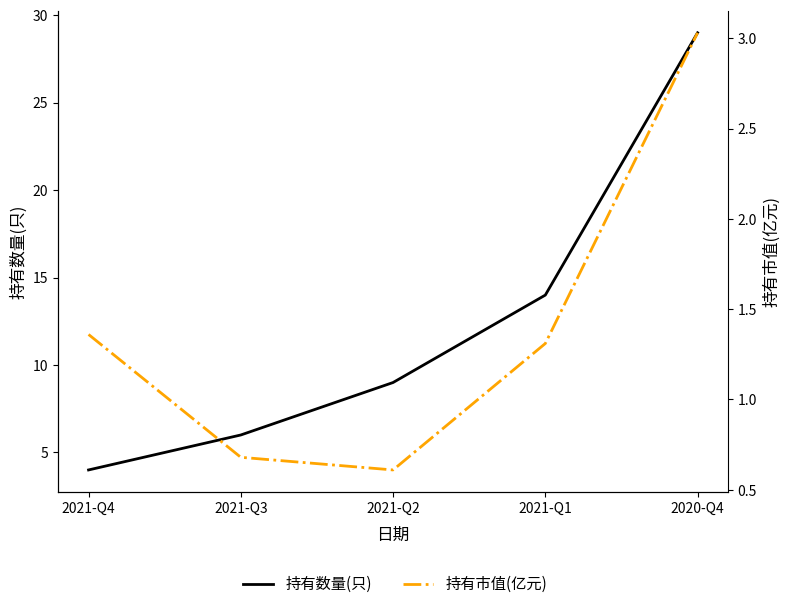

True or false: 持有数量(只) has a value of 6.6 at 2021-Q4.

False